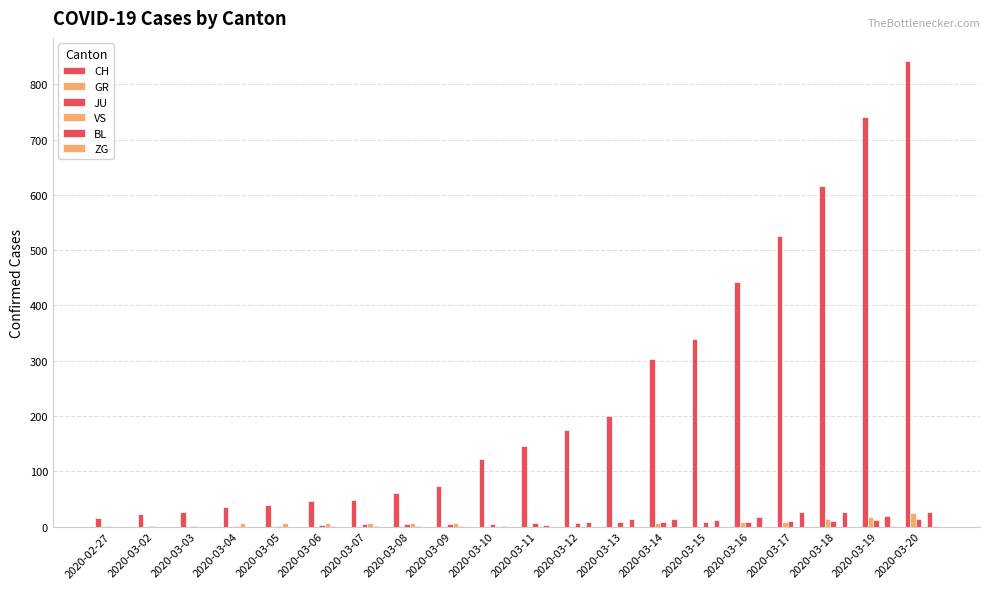

Are the bars horizontal?

No